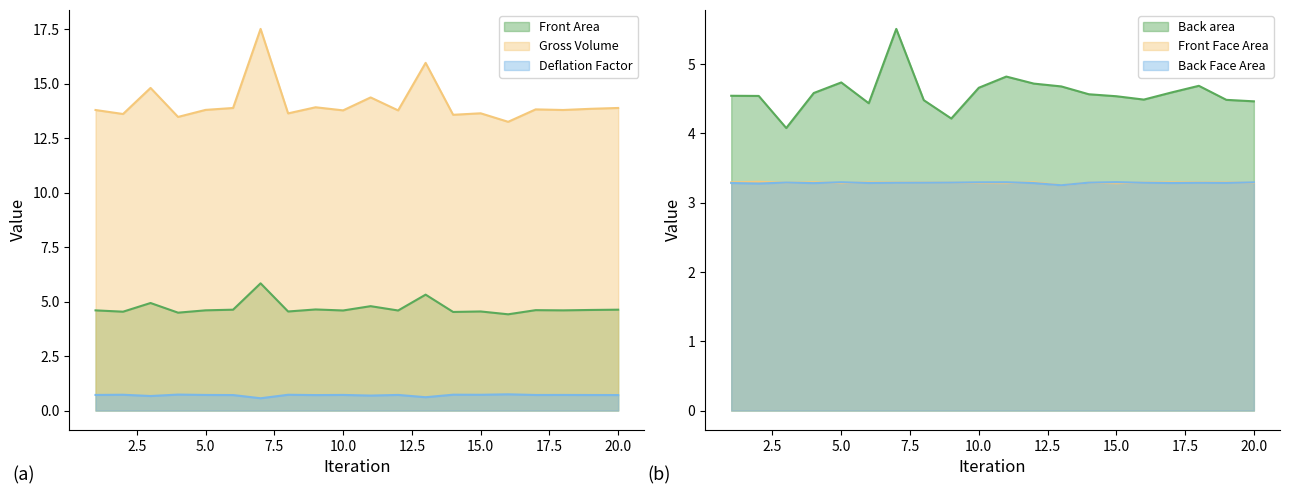

What is the value of the Front Area point at the 9th from the left?

4.6